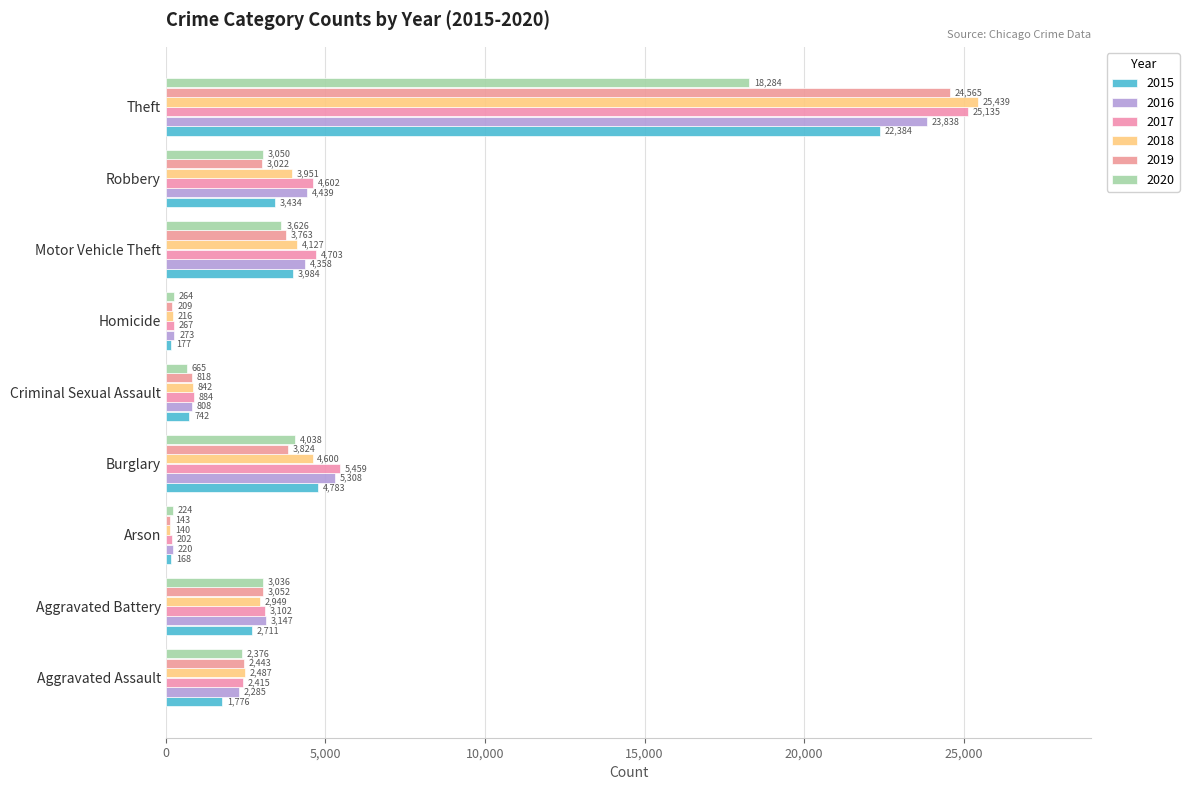

Reading left to right, extract all data points from this chart.

2015: 1776	2711	168	4783	742	177	3984	3434	22384
2016: 2285	3147	220	5308	808	273	4358	4439	23838
2017: 2415	3102	202	5459	884	267	4703	4602	25135
2018: 2487	2949	140	4600	842	216	4127	3951	25439
2019: 2443	3052	143	3824	818	209	3763	3022	24565
2020: 2376	3036	224	4038	665	264	3626	3050	18284